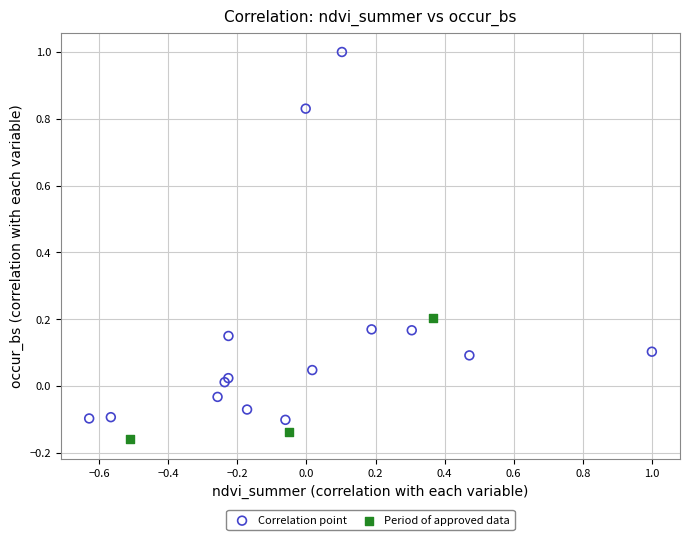

Which series contains the lowest Y value?

Period of approved data